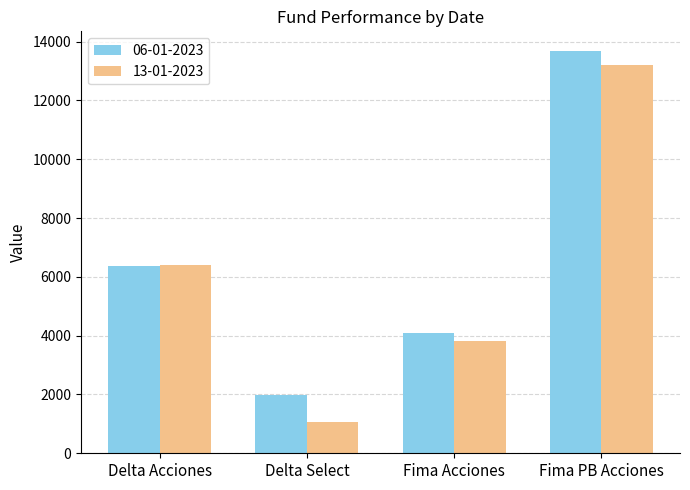

True or false: 06-01-2023 has a value of 9118.0 at Fima PB Acciones.

False